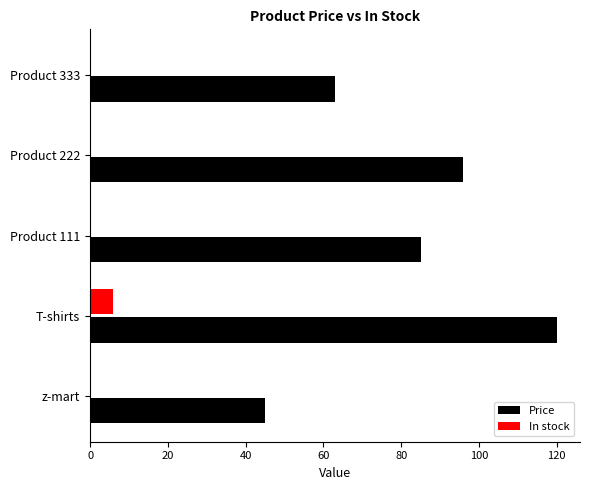

True or false: Price has a value of 183 at T-shirts.

False